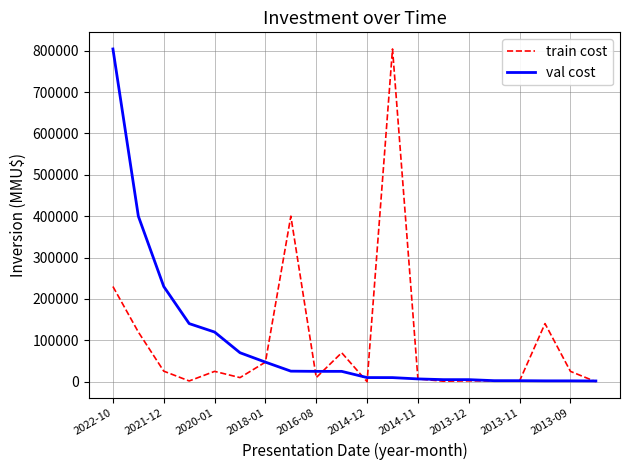

What are all the series names shown in the legend?

train cost, val cost